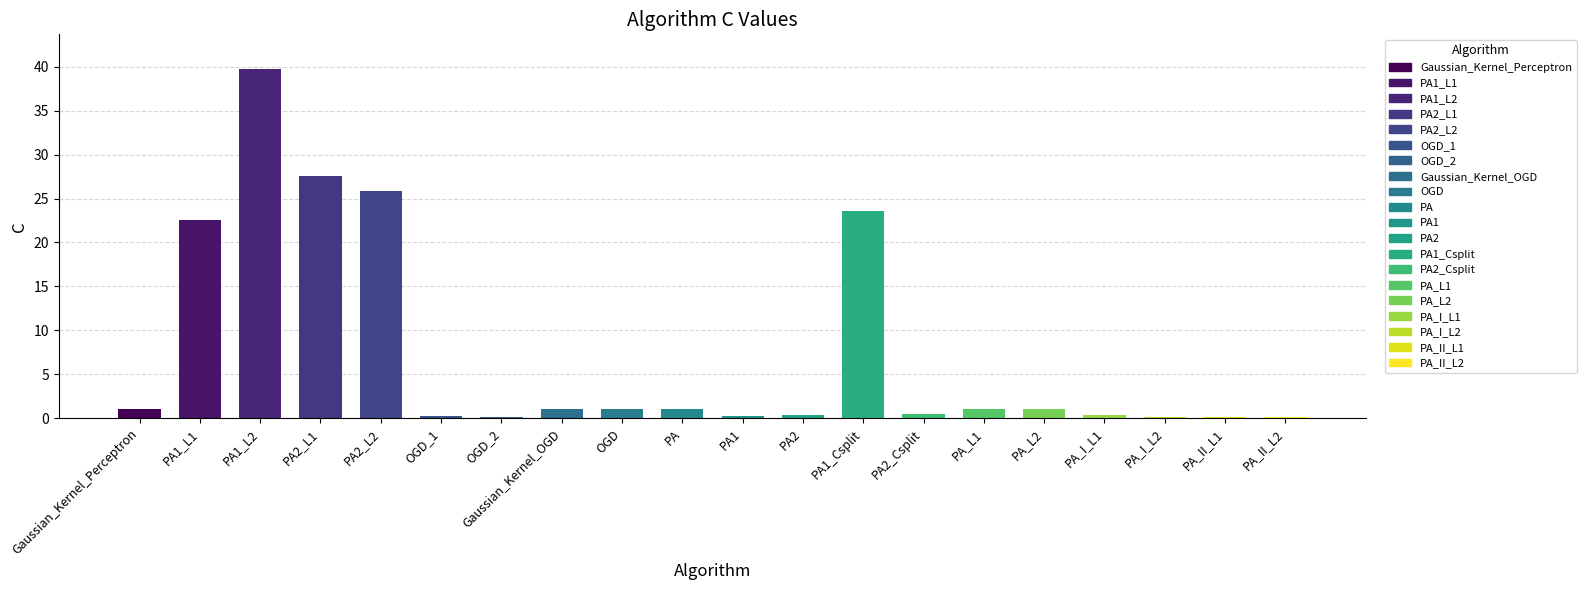

The chart shows a value of 1.0 at OGD. True or false?

True